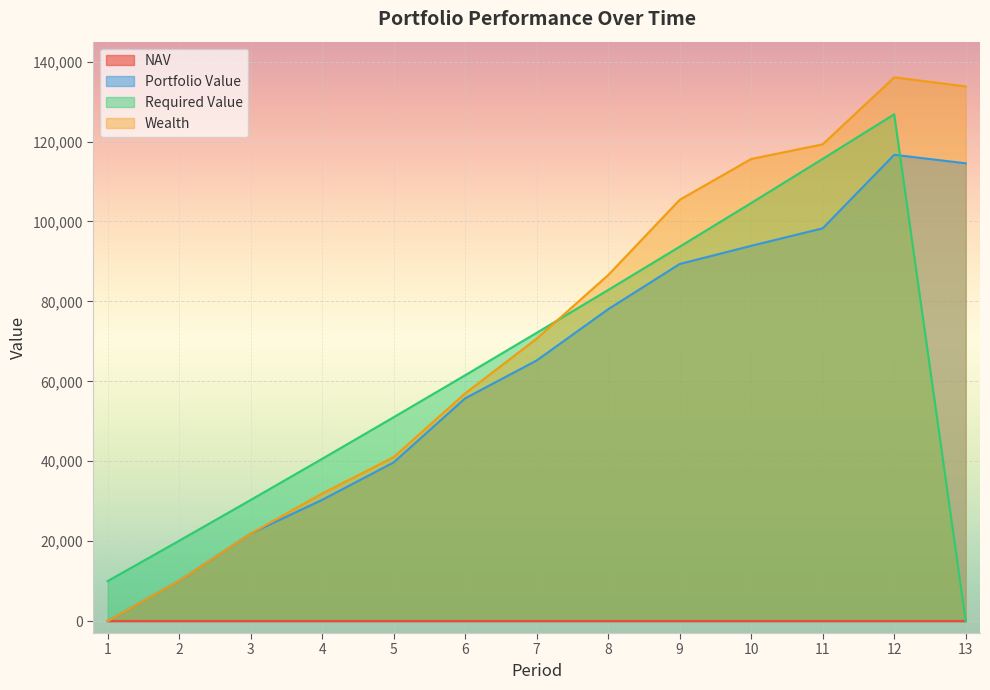

What is the sum of all Portfolio Value values?

813801.4